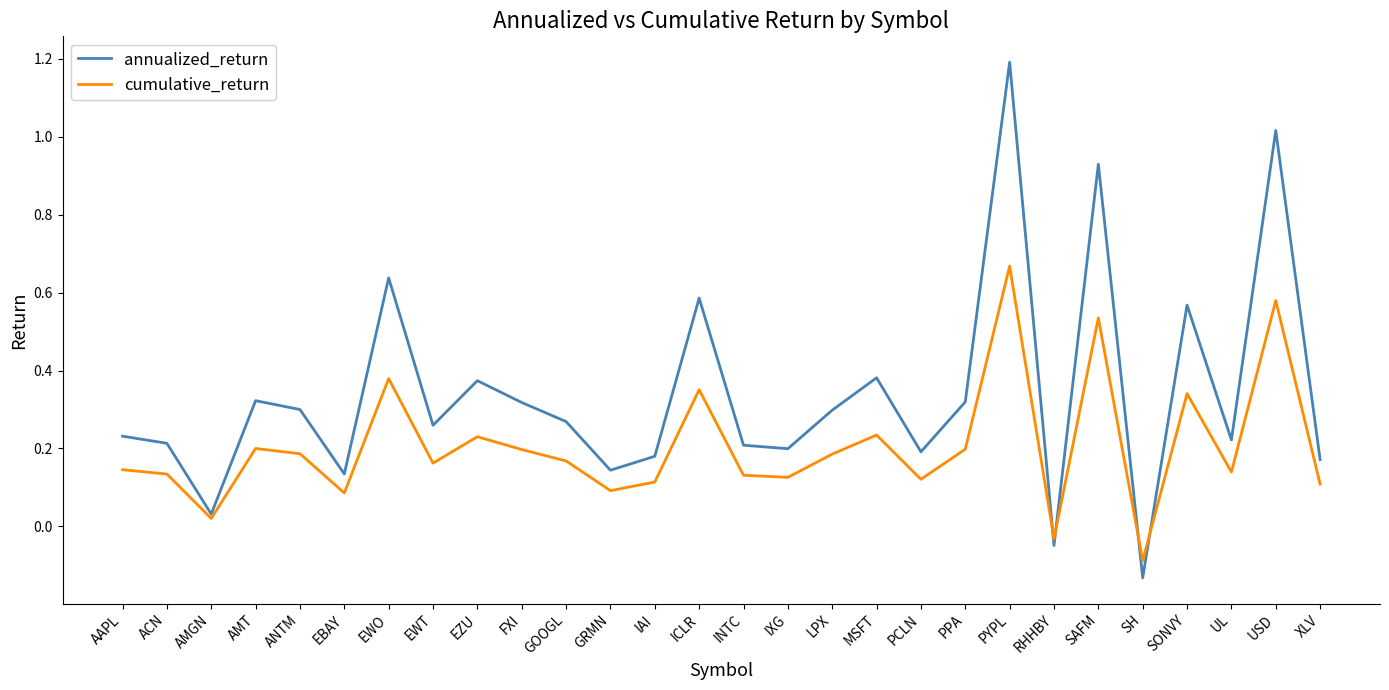

The annualized_return series shows 0.2 at IXG. True or false?

True